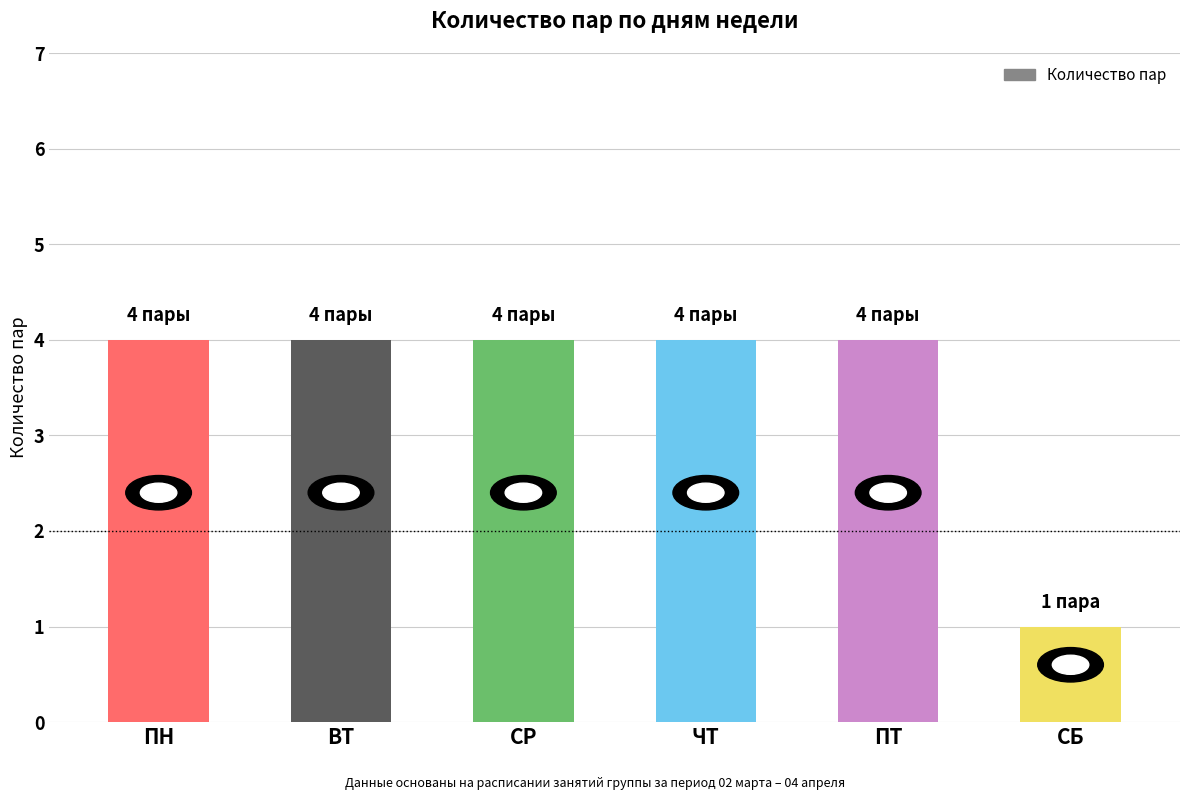

What is the difference between the maximum and minimum values?

3